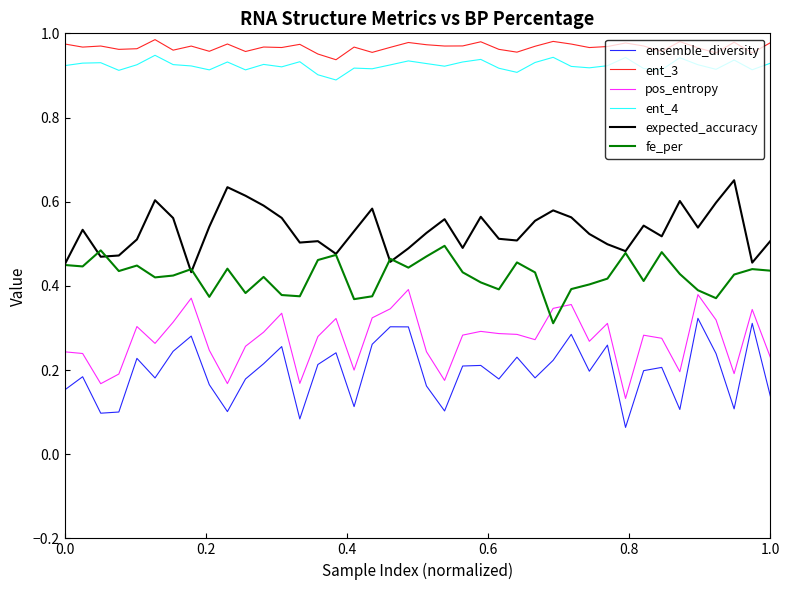

At how many categories does at least one series exceed 0?

40